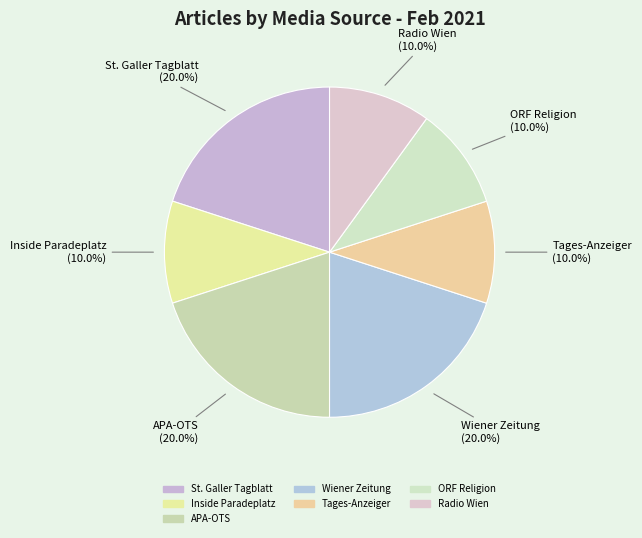

To the nearest percent, what percentage of the pie is Wiener Zeitung?

20%